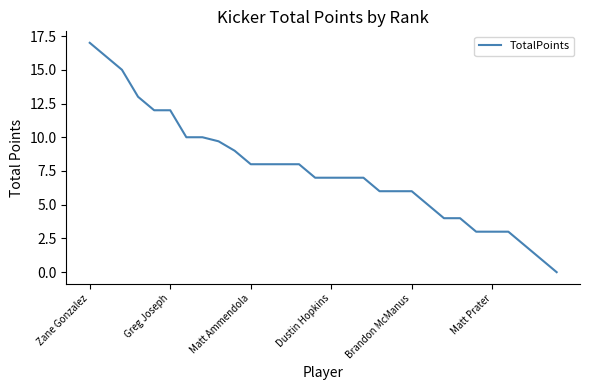

How many categories are shown in the chart?

30